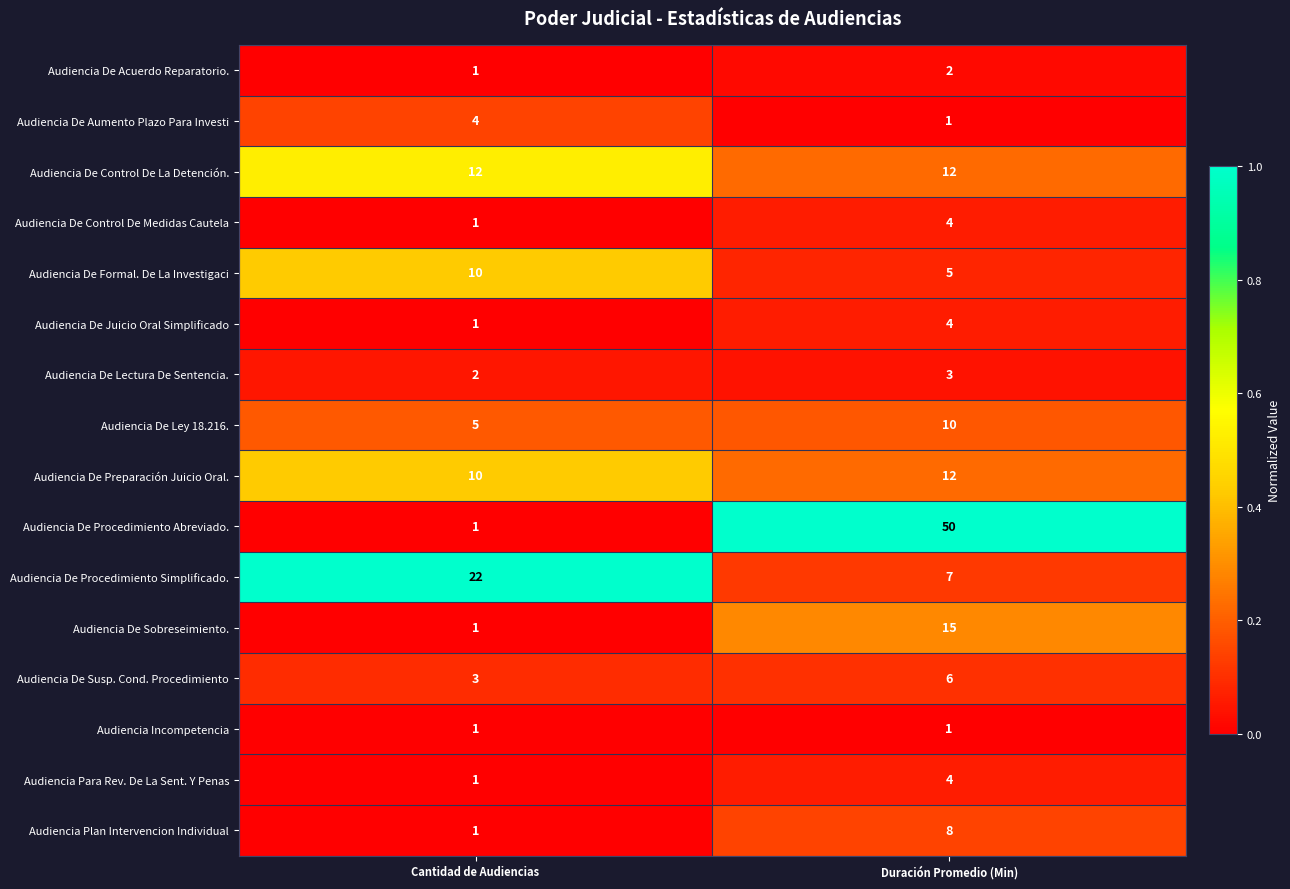

Count the number of categories in the chart.

2